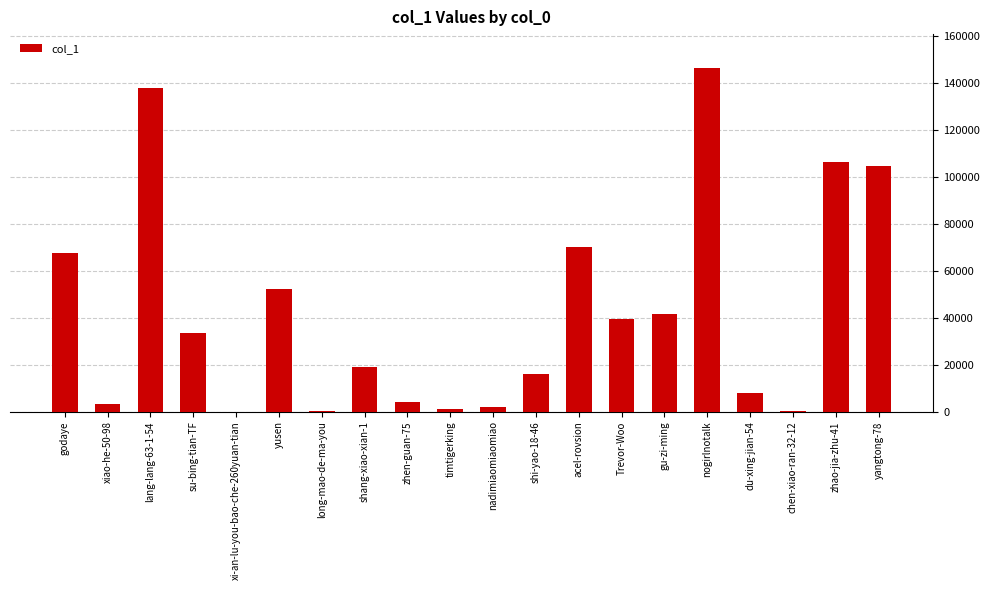

What is the change in value from godaye to zhen-guan-75?

-63562